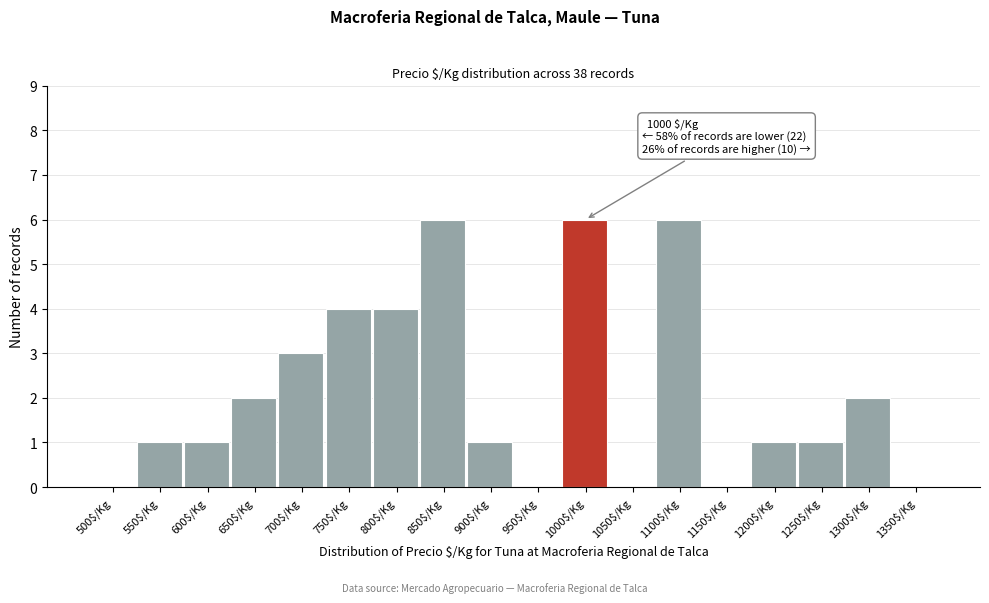

What is the sum of all values?

38